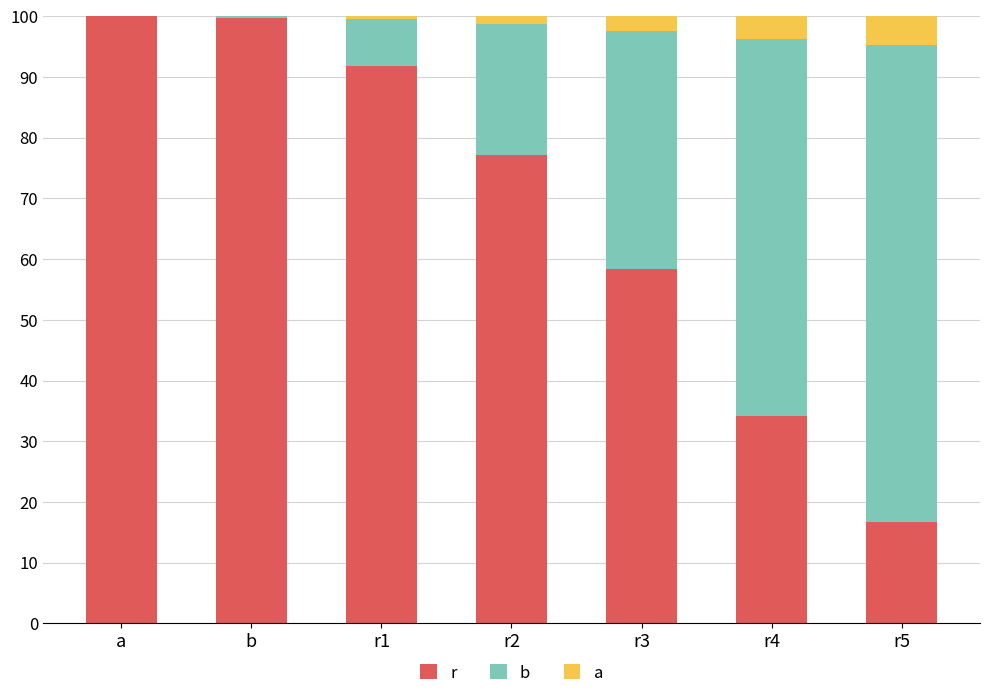

Is it true that r equals 35.0 at b?

False